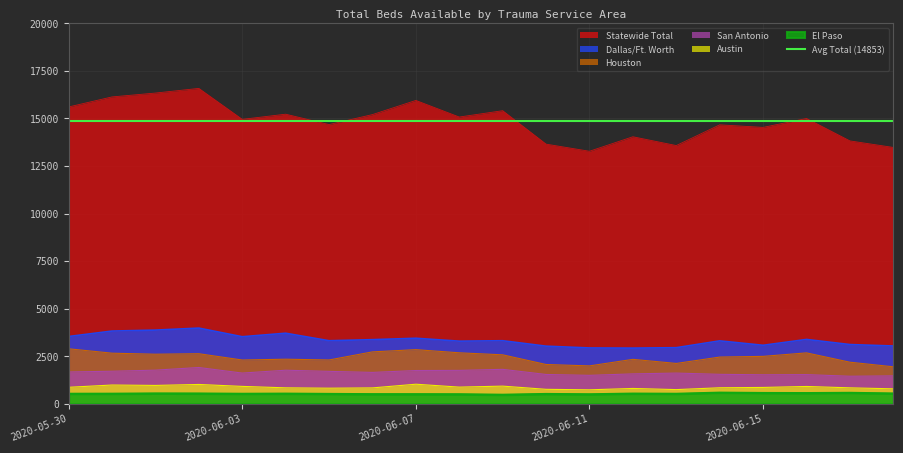

True or false: El Paso and Houston cross at least once.

False